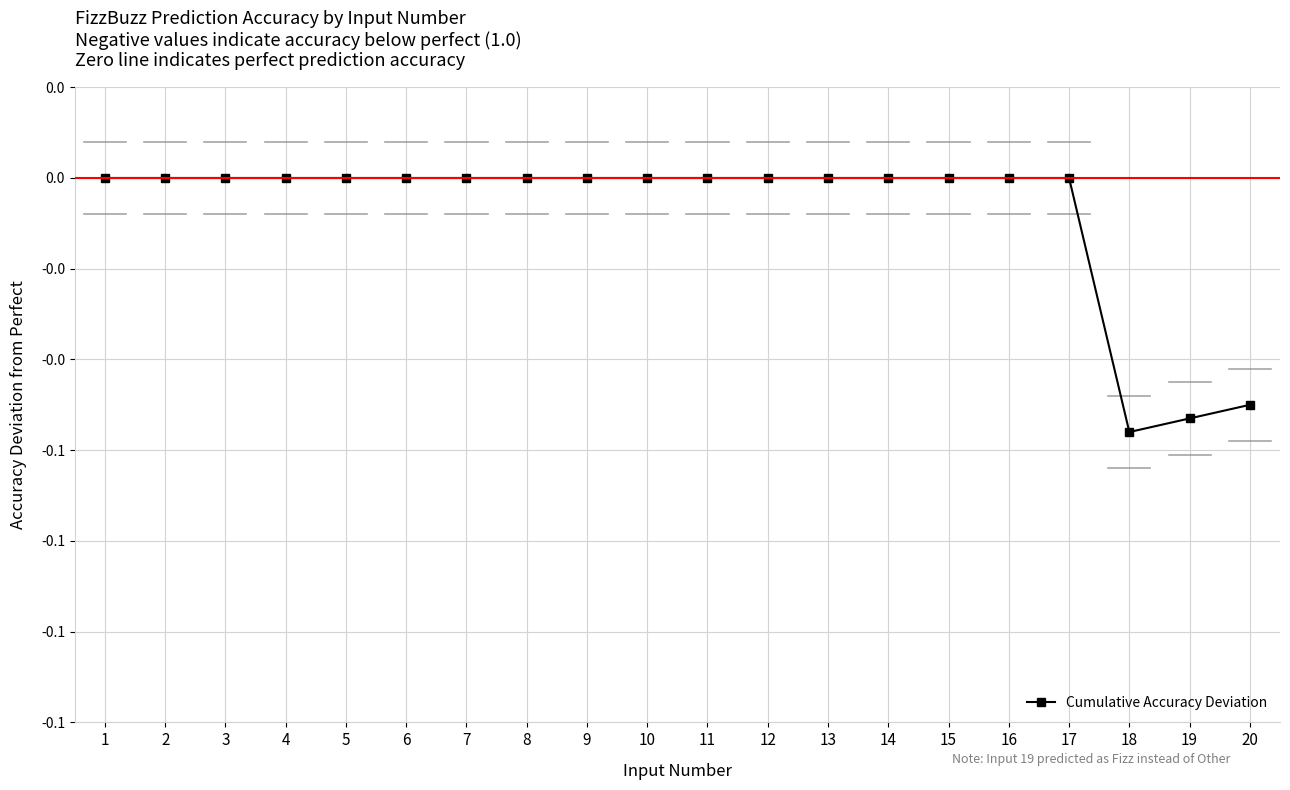

Is this an area chart (filled region under the line)?

No